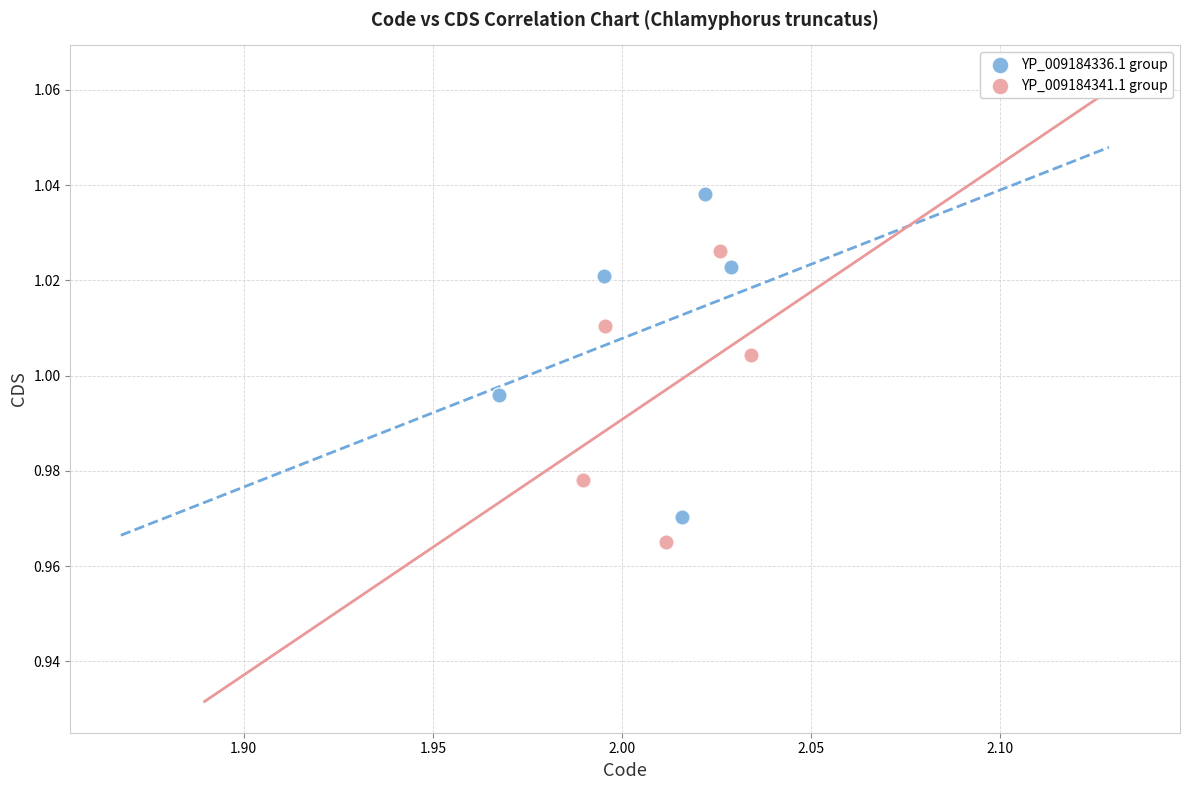

Which series reaches the maximum Y coordinate?

YP_009184336.1 group